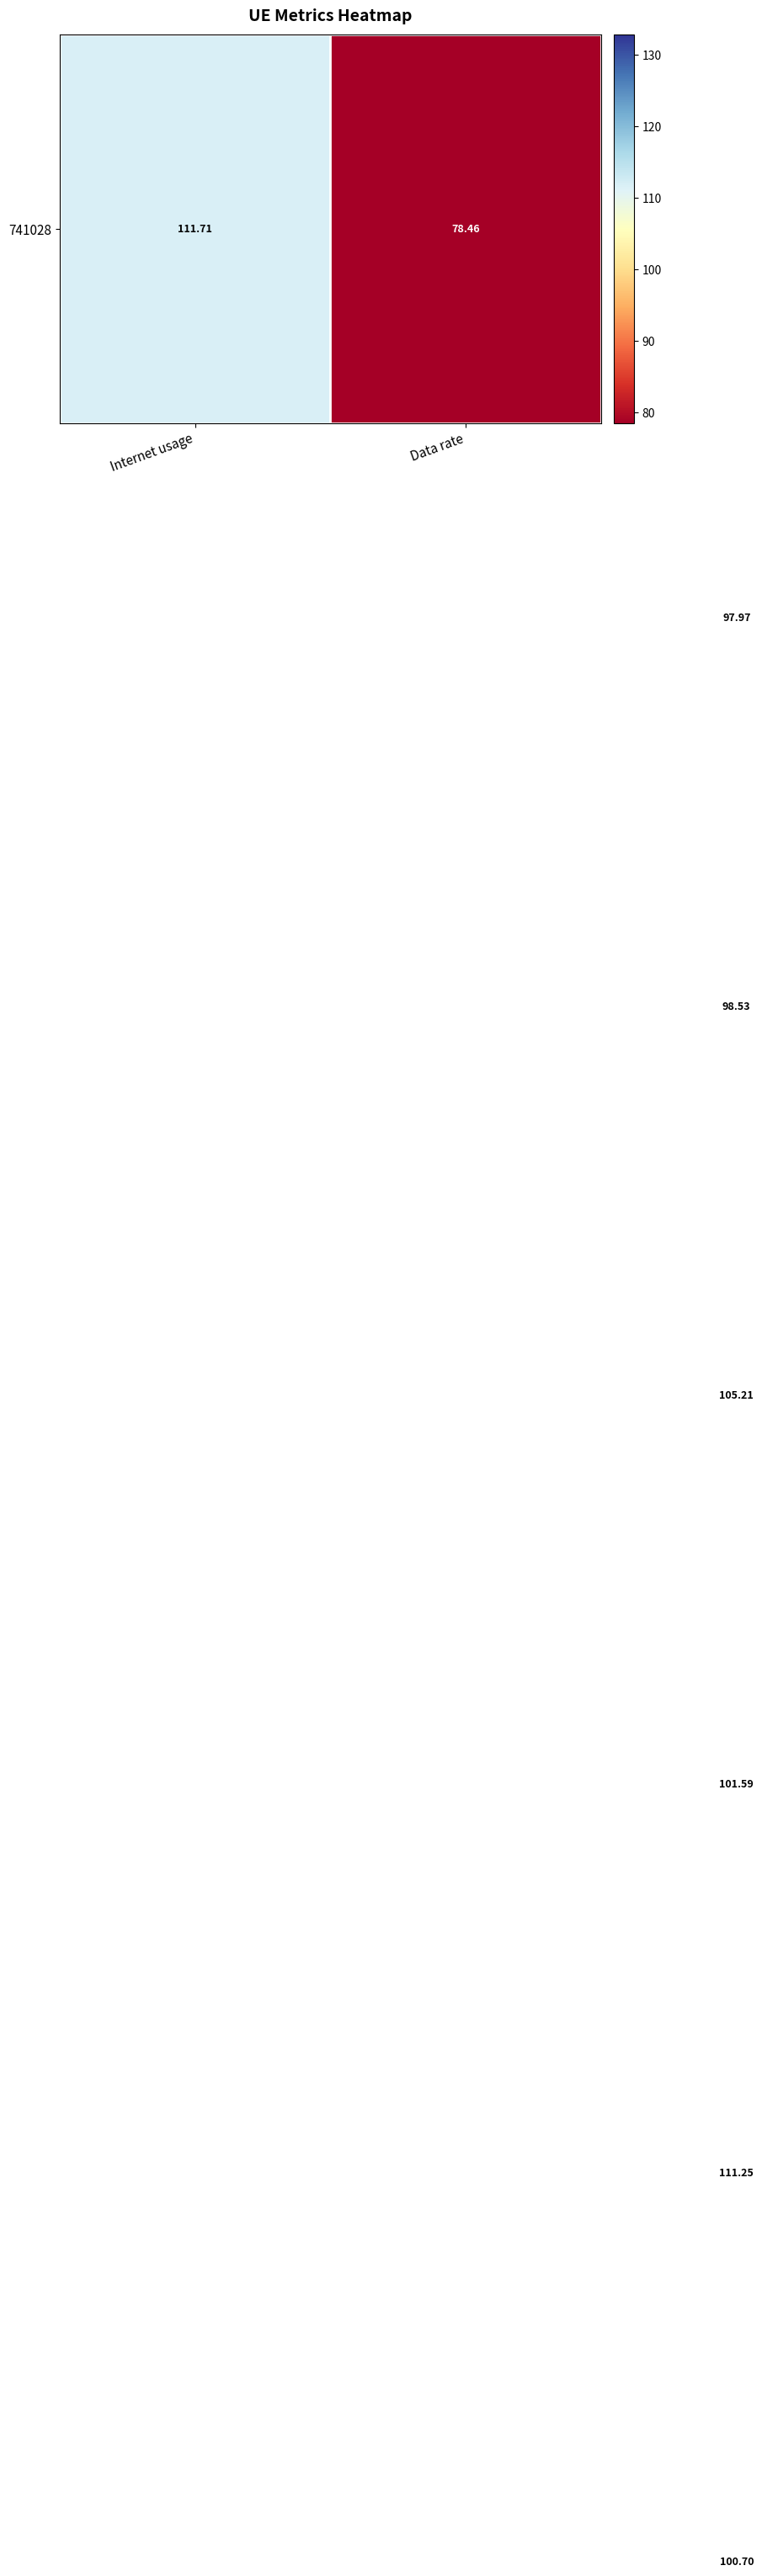

What is the smallest value displayed?

78.5